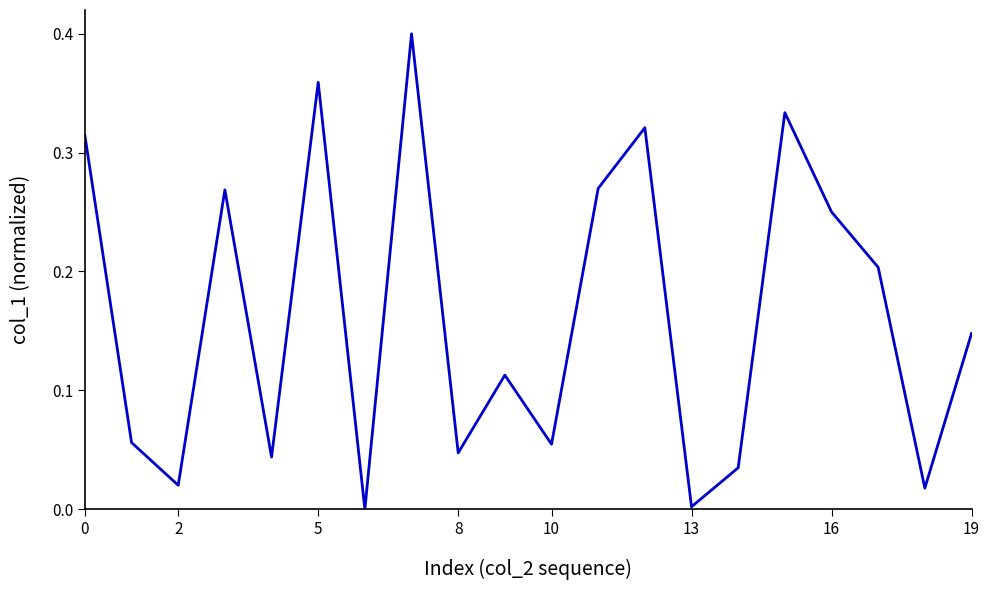

Does the chart have visible grid lines?

No